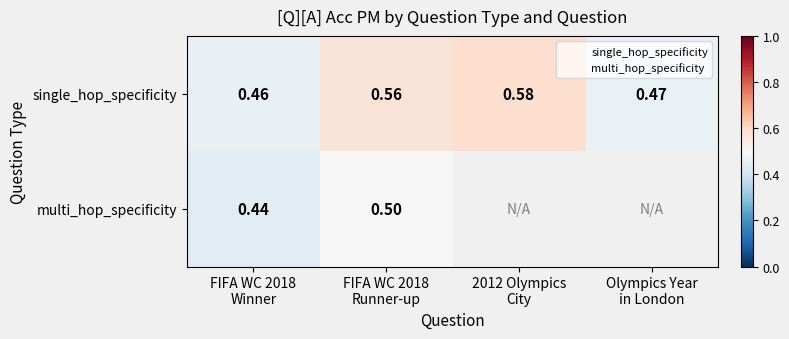

What is the sum of the single_hop_specificity values at FIFA WC 2018 Runner-up and Olympics Year in London?

1.0